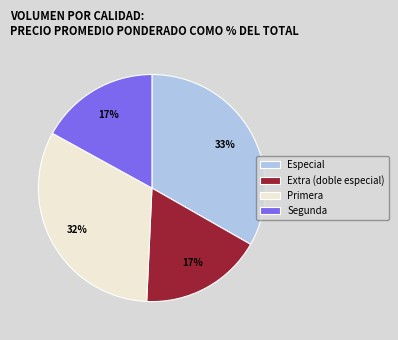

Does any single category account for the majority?

No